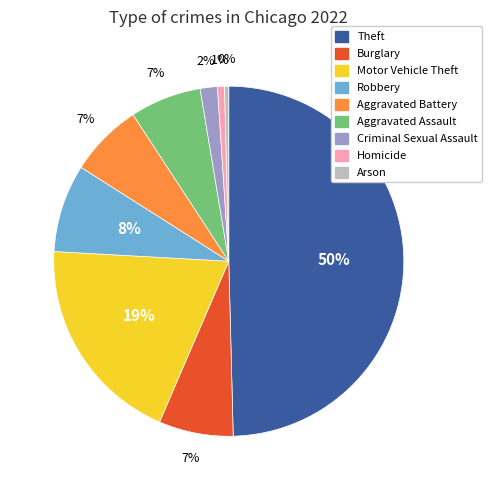

How many segments does this pie chart have?

9